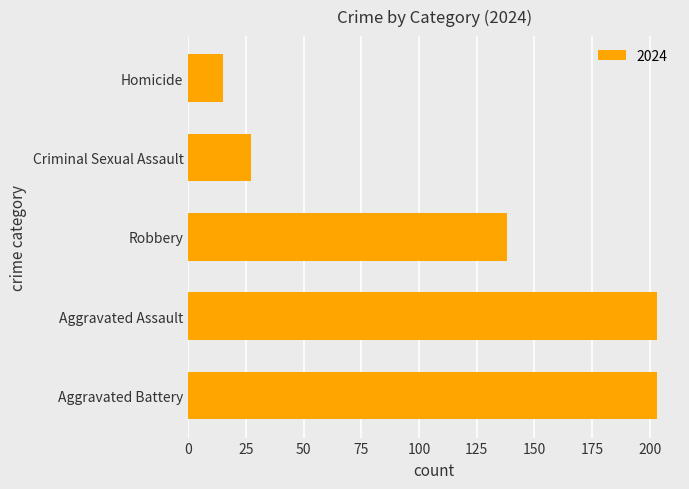

Count the number of categories in the chart.

5